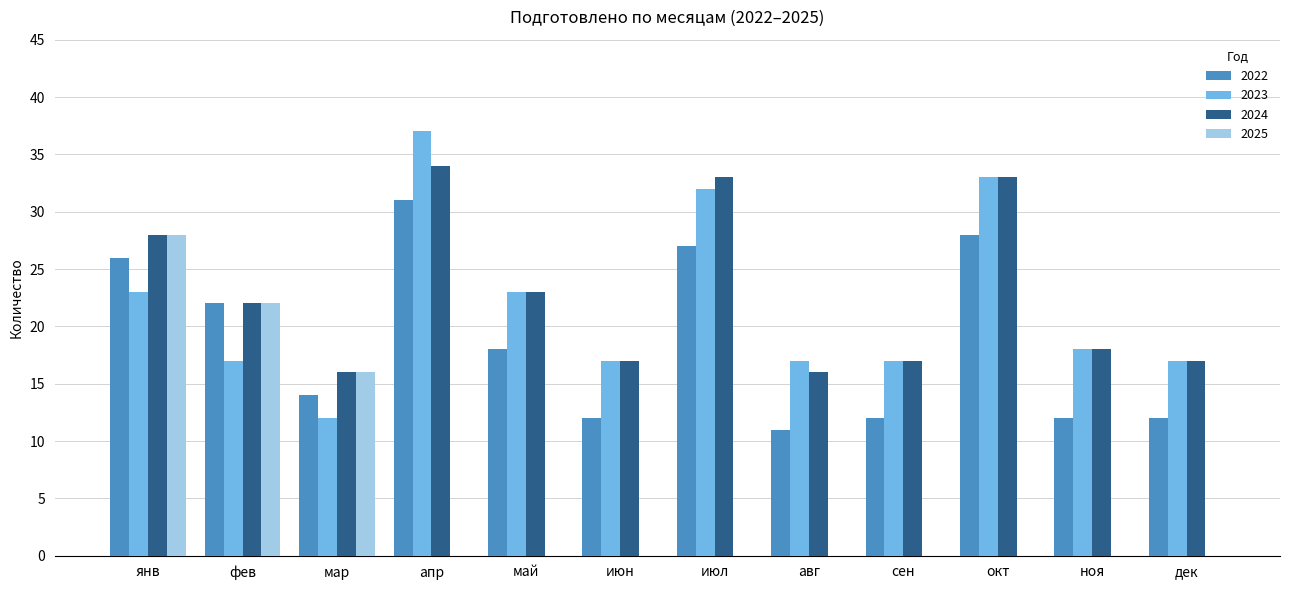

Is the value of 2022 at июл greater than the value of 2025 at июл?

Yes